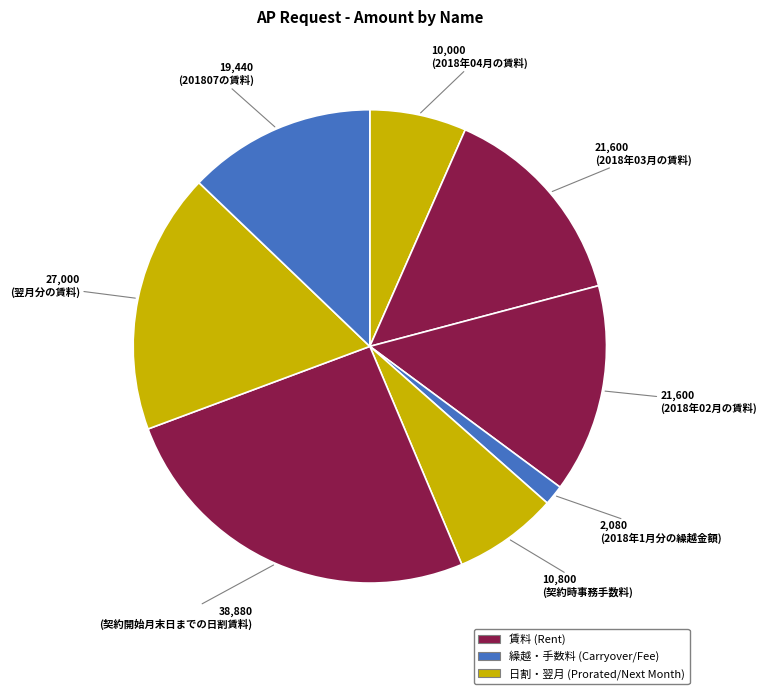

Count the number of slices in the pie.

8